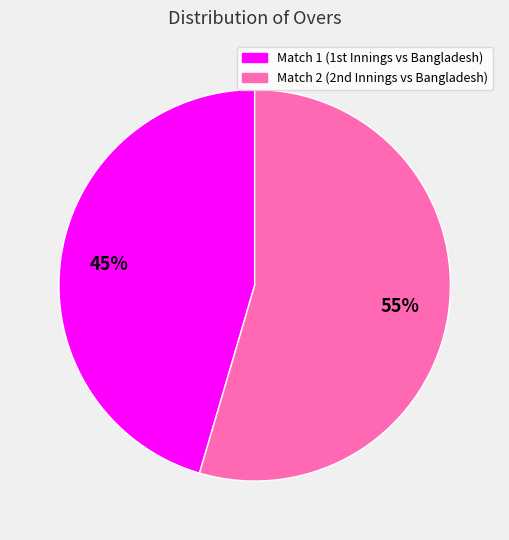

Which category accounts for the majority?

Match 2